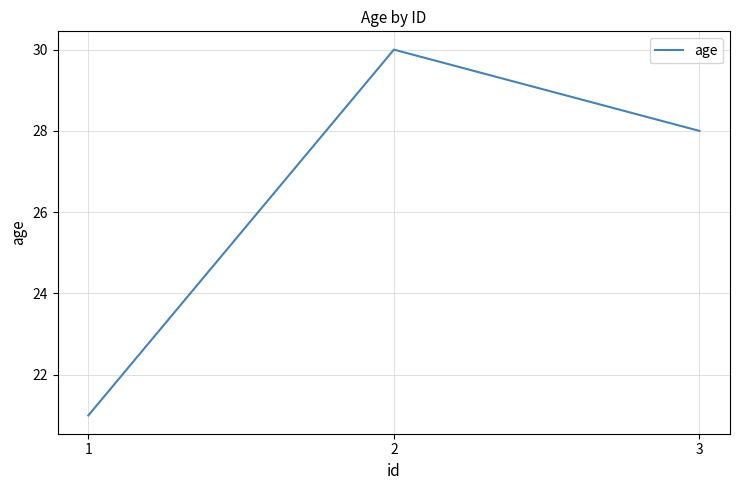

Rank the categories by value from lowest to highest.

1, 3, 2